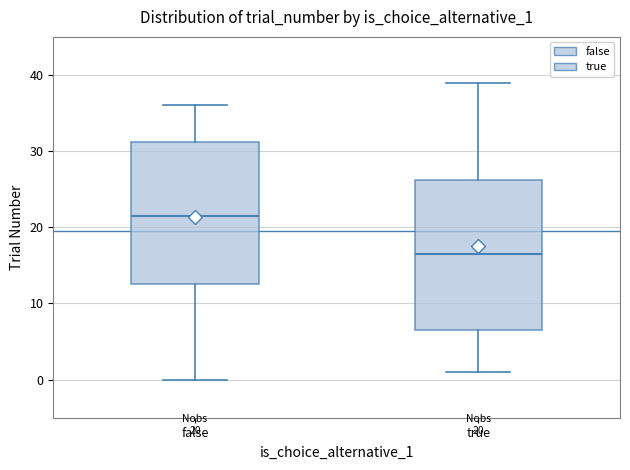

Which box's median line is the highest?

false